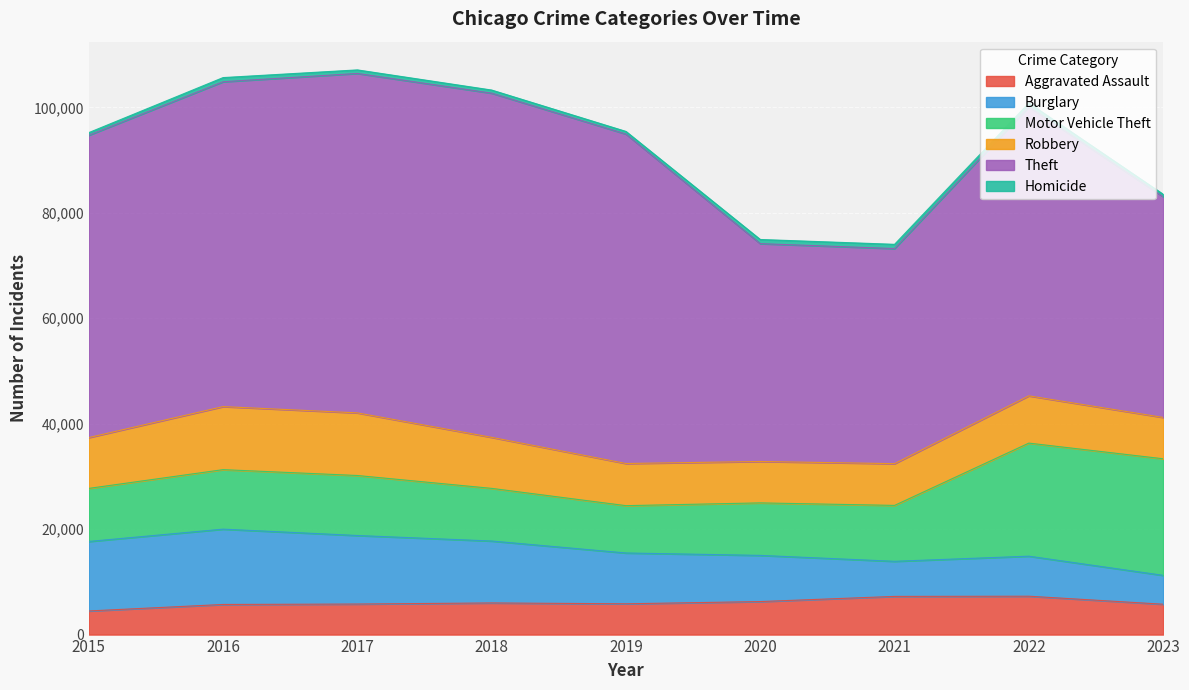

The value of Robbery at 2015 is 9638. True or false?

True